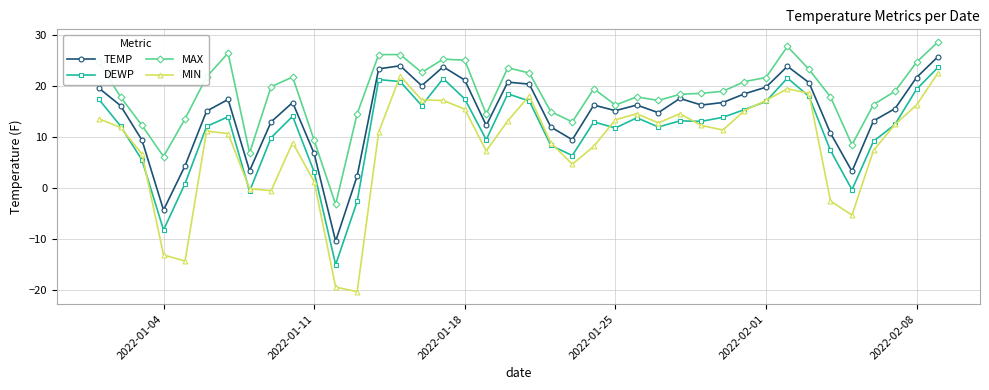

What is the difference between the maximum and minimum values in the DEWP series?

38.7